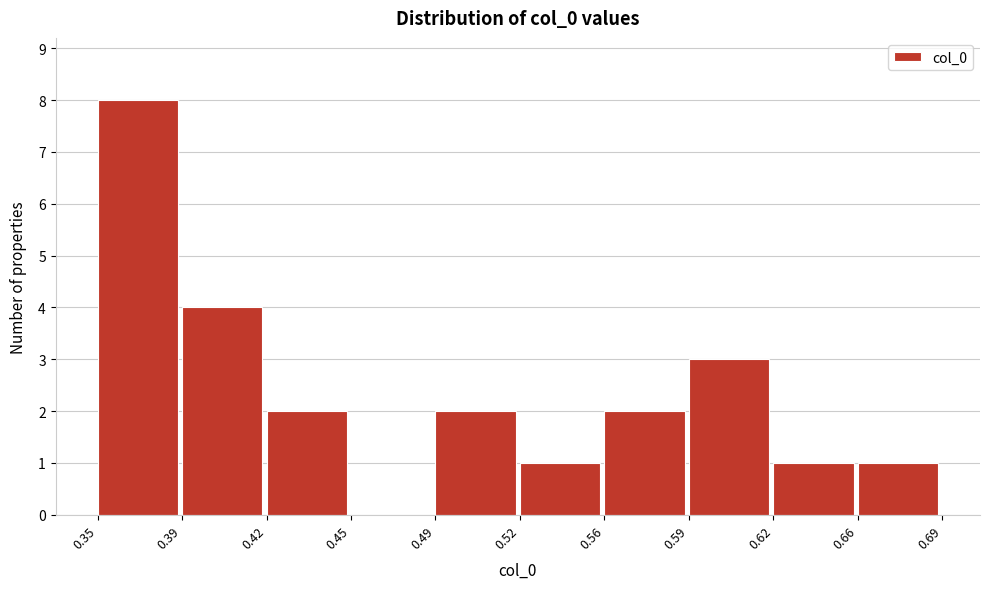

Reading left to right, what are all the values shown in this chart?

0.35=8	0.39=4	0.42=2	0.45=0	0.49=2	0.52=1	0.56=2	0.59=3	0.62=1	0.66=1